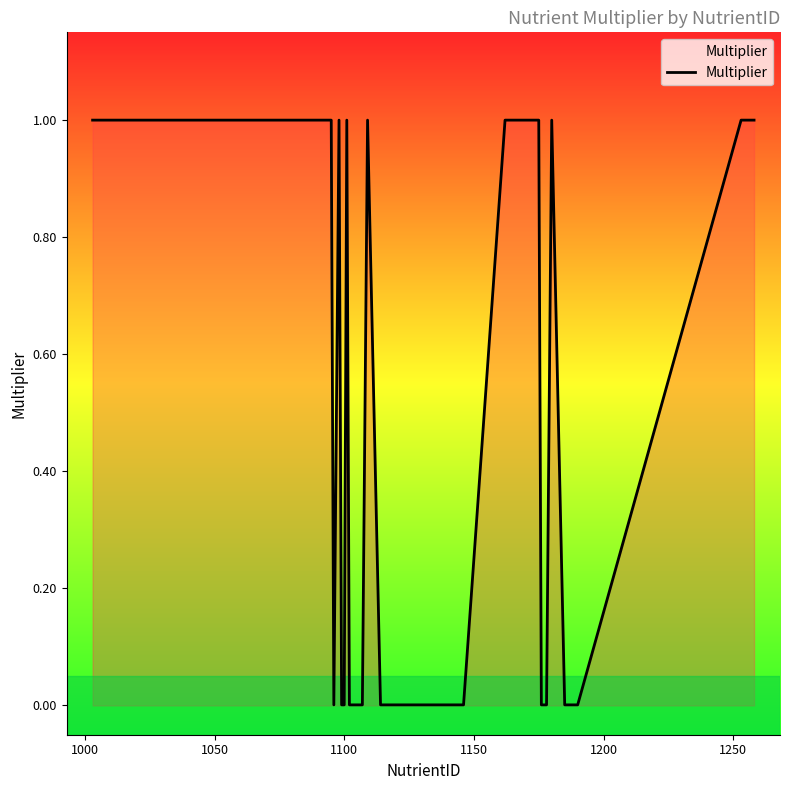

What is the maximum value shown in the chart?

1.0